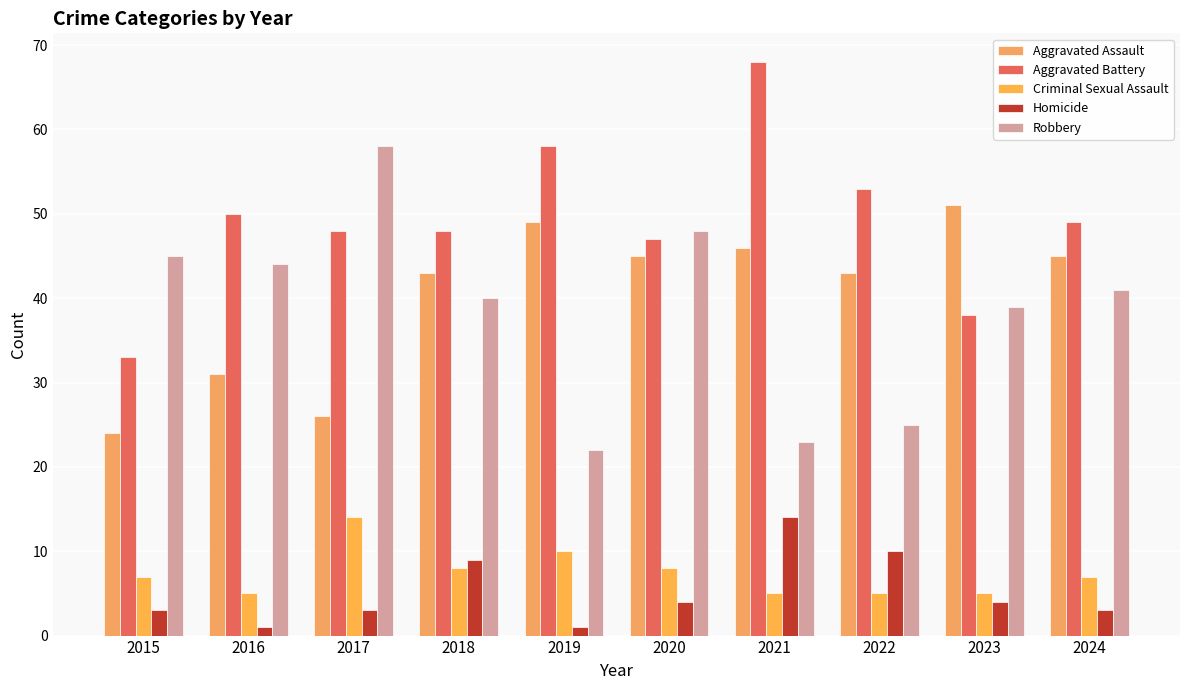

Between 2015 and 2023, which series saw the biggest shift?

Aggravated Assault